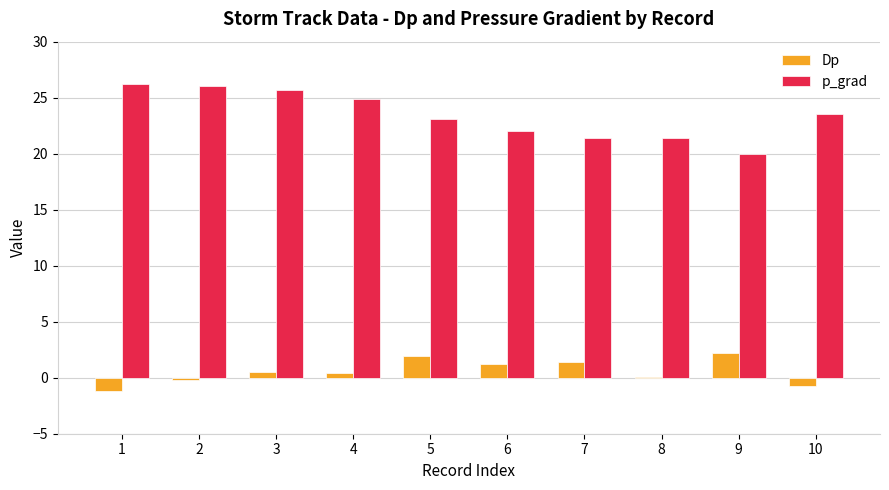

The value of Dp at 2 is -0.2. True or false?

True